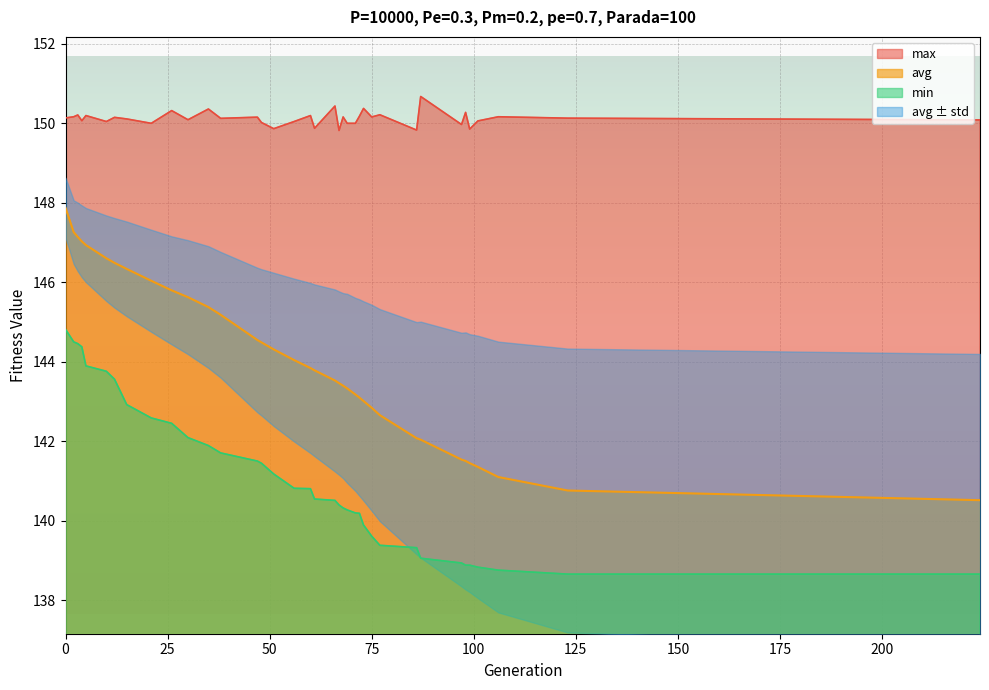

How many data points in avg are less than 143?

11